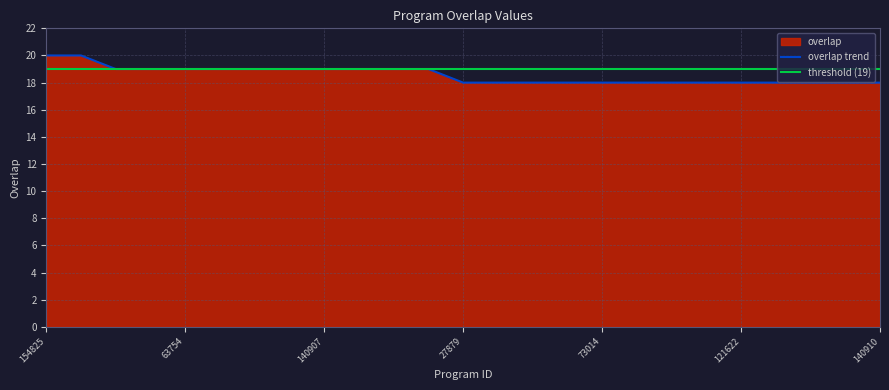

Reading left to right, transcribe all the data shown in this chart.

20	20	19	19	19	19	19	19	19	19	19	19	18	18	18	18	18	18	18	18	18	18	18	18	18